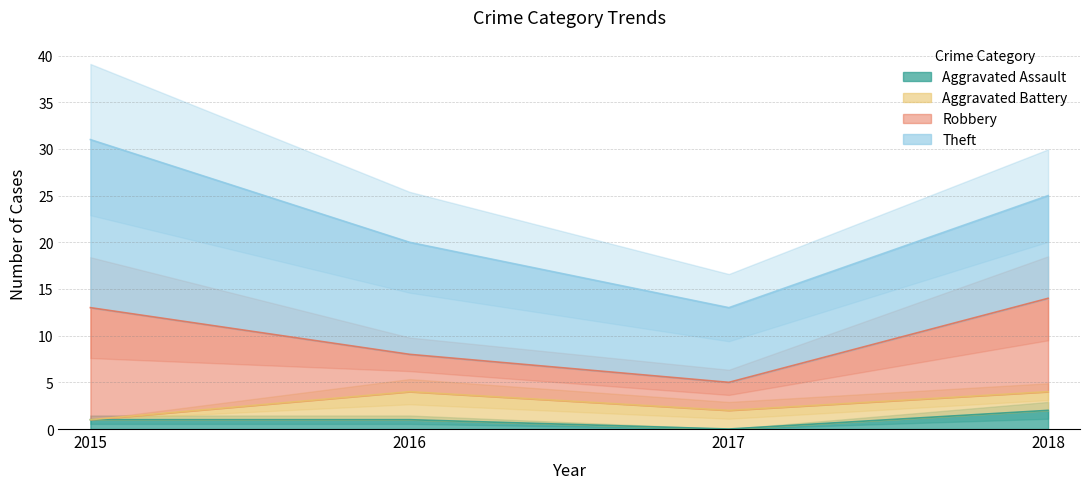

Which series has the largest total across all categories?

Theft